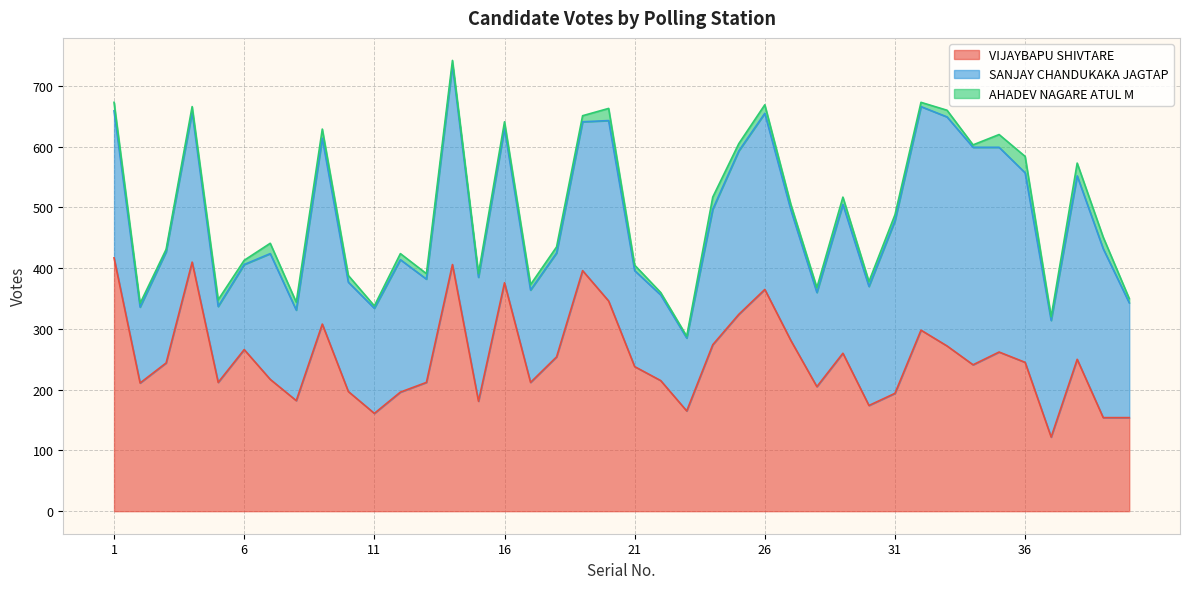

Count the number of data series in this chart.

3